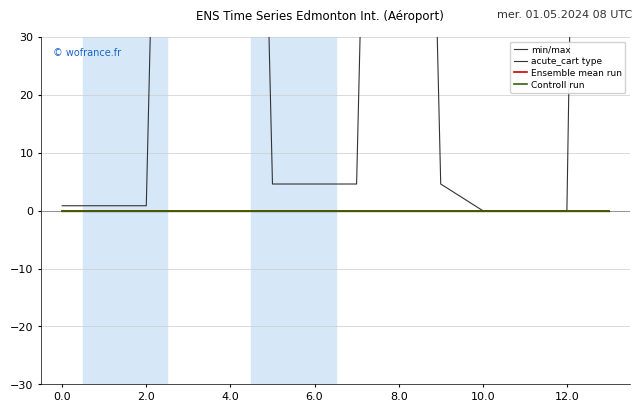

The Ensemble mean run series shows 0.0 at 0.0. True or false?

True